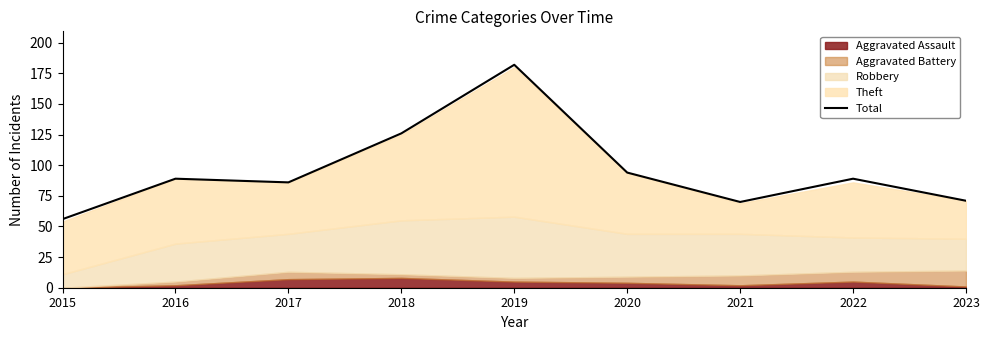

Which label corresponds to the smallest value in the chart?

2015